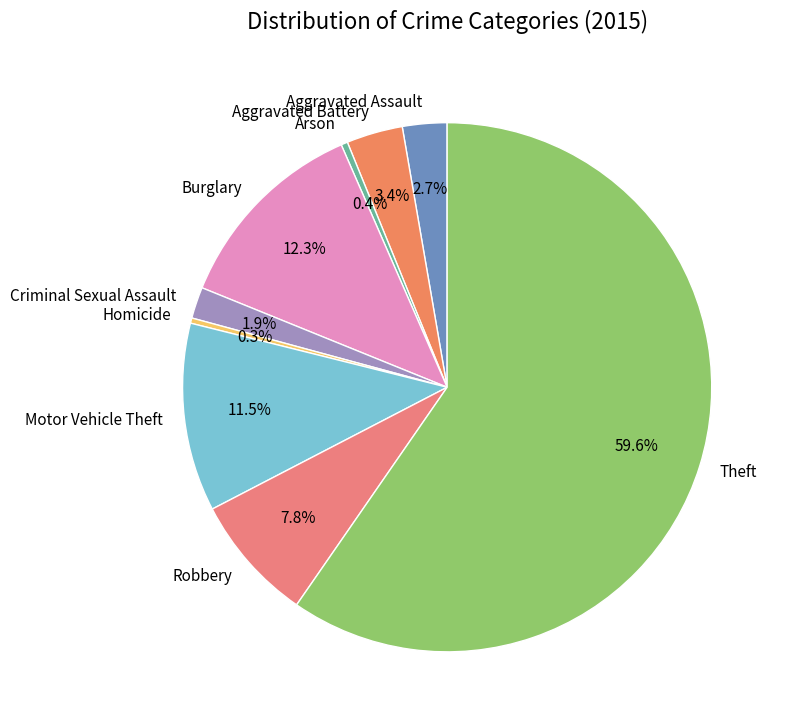

To the nearest percent, what percentage of the pie is Burglary?

12%